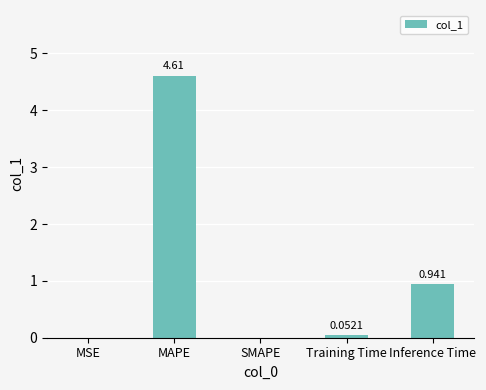

Which has a higher value, Training Time or SMAPE?

Training Time